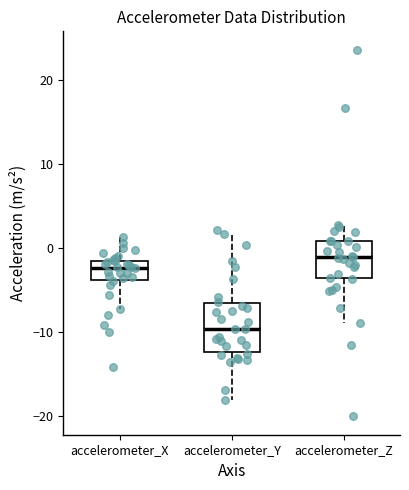

Where is the upper edge of the box for accelerometer_Z on the y-axis? The values are not printed on the chart, so give them approximately, as read against the axis.

1